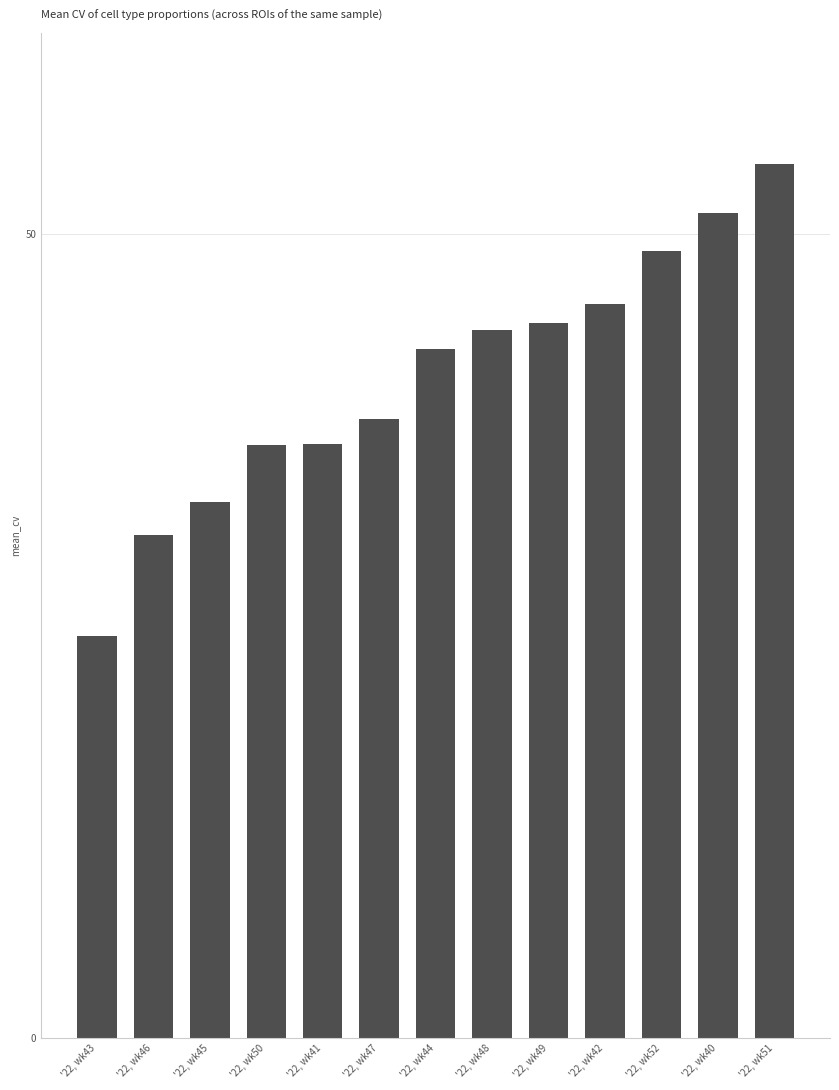

Between '22, wk44 and '22, wk45, which is larger?

'22, wk44